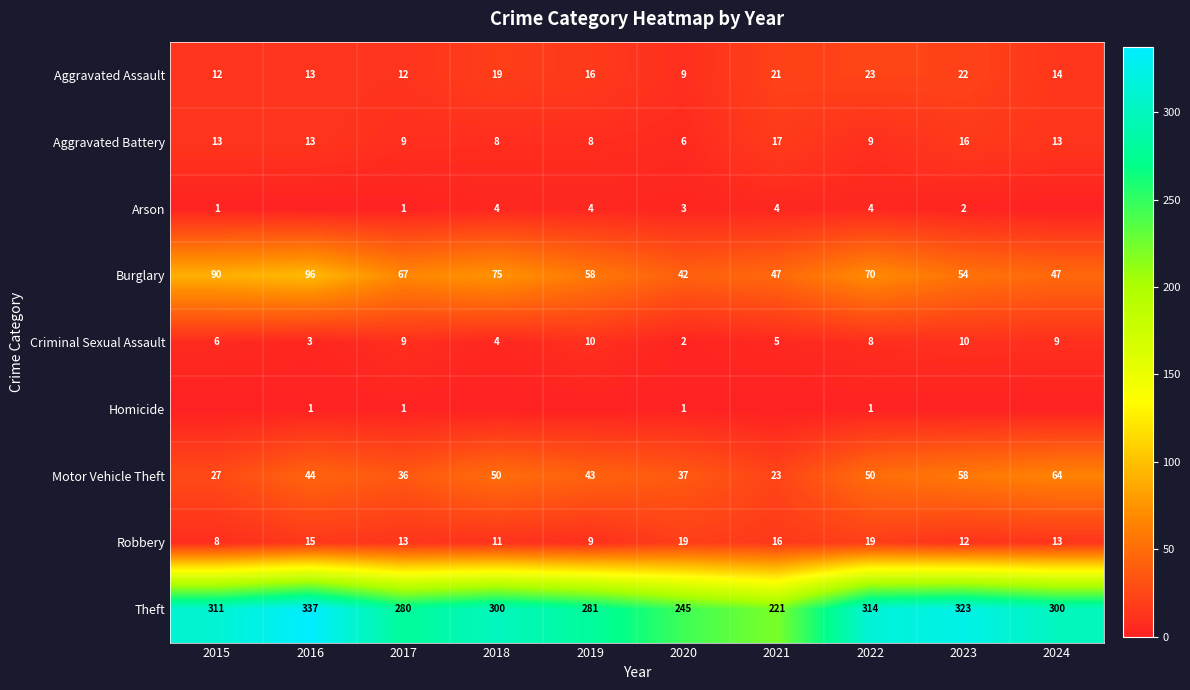

At how many categories does at least one series exceed 153?

10